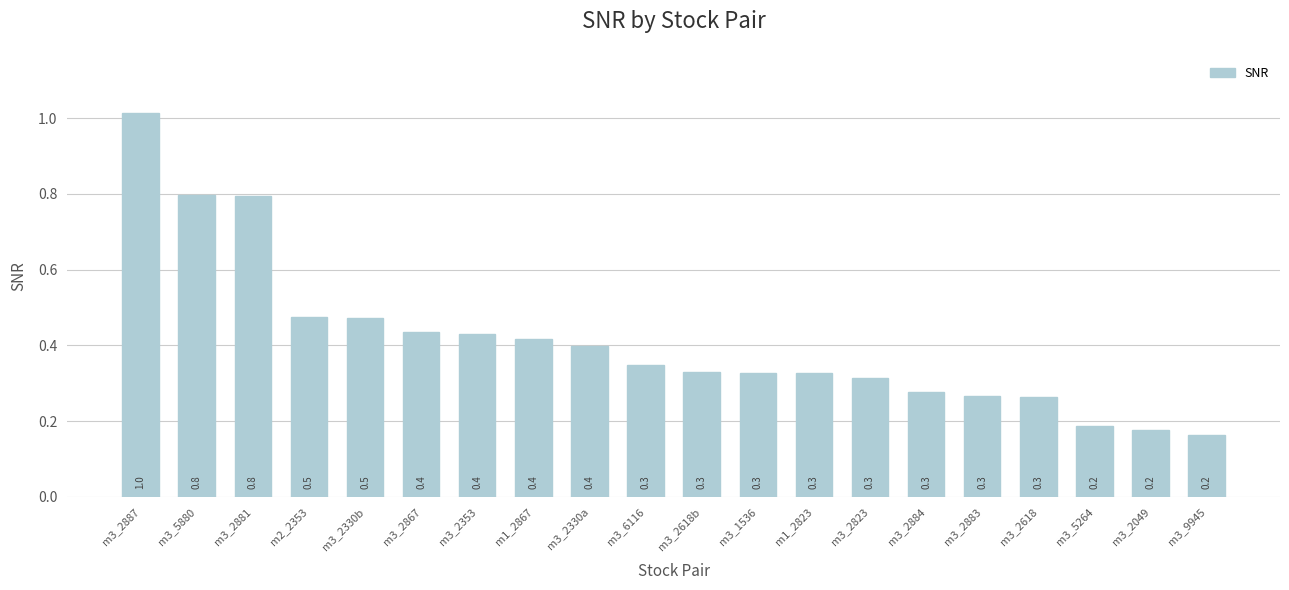

What value does the data have at m3_2884?

0.3